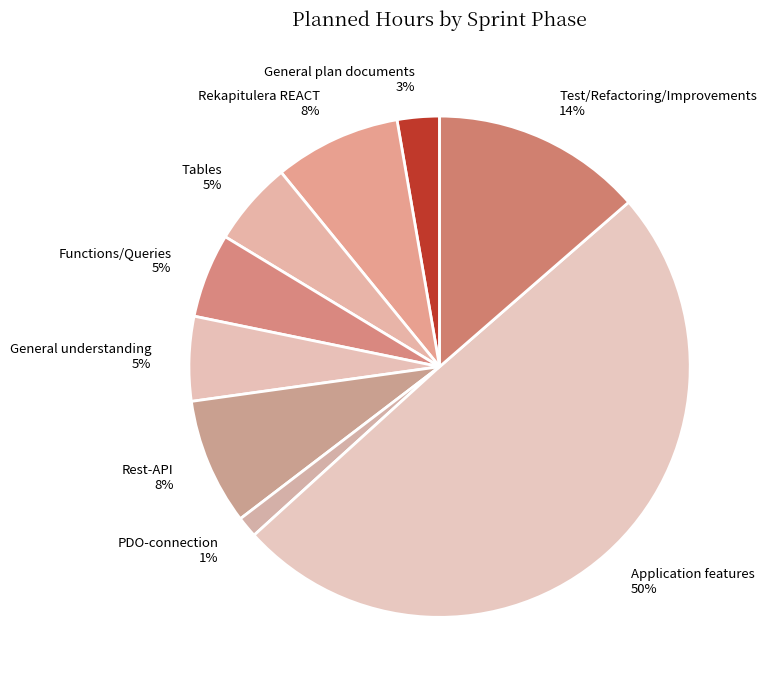

Combined, do Application features and Rekapitulera REACT account for over 50%?

Yes